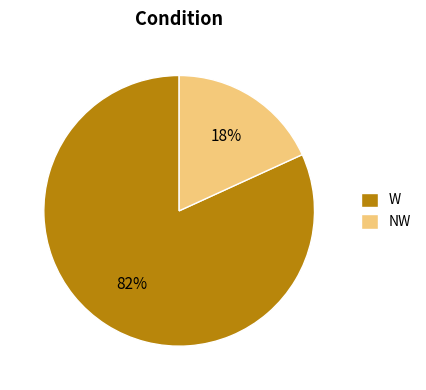

To the nearest percent, what is the combined percentage of W and NW?

100%